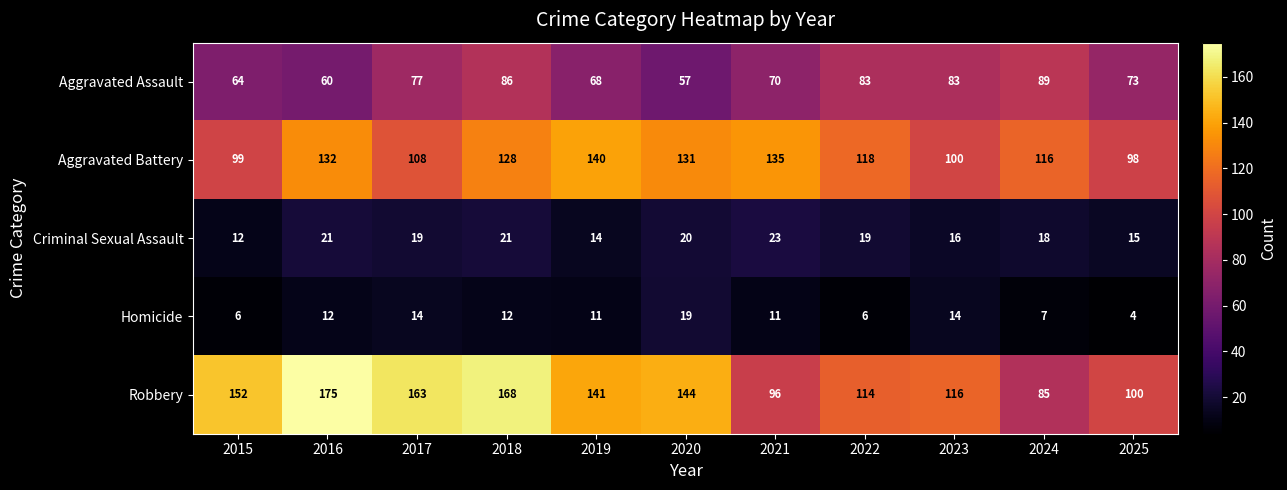

At how many categories does at least one series exceed 124?

7